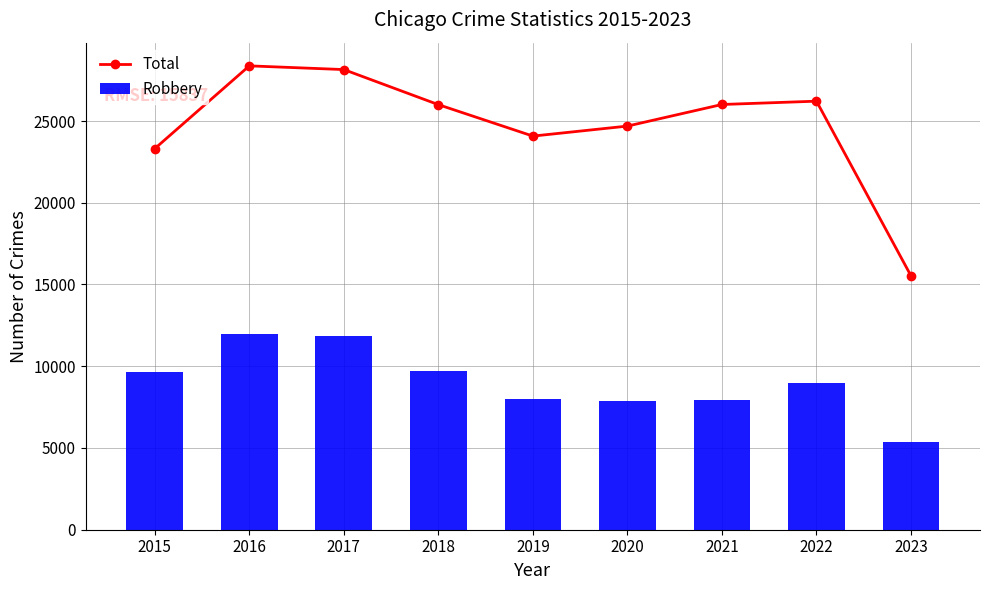

Between 2015 and 2016, which is larger?

2016